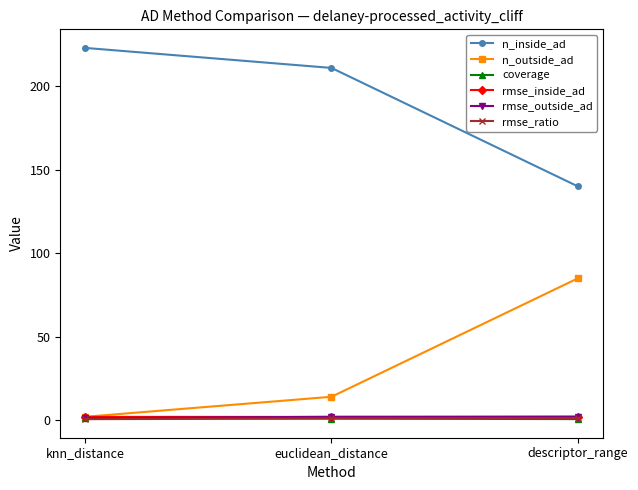

True or false: n_outside_ad has a value of 126.4 at descriptor_range.

False